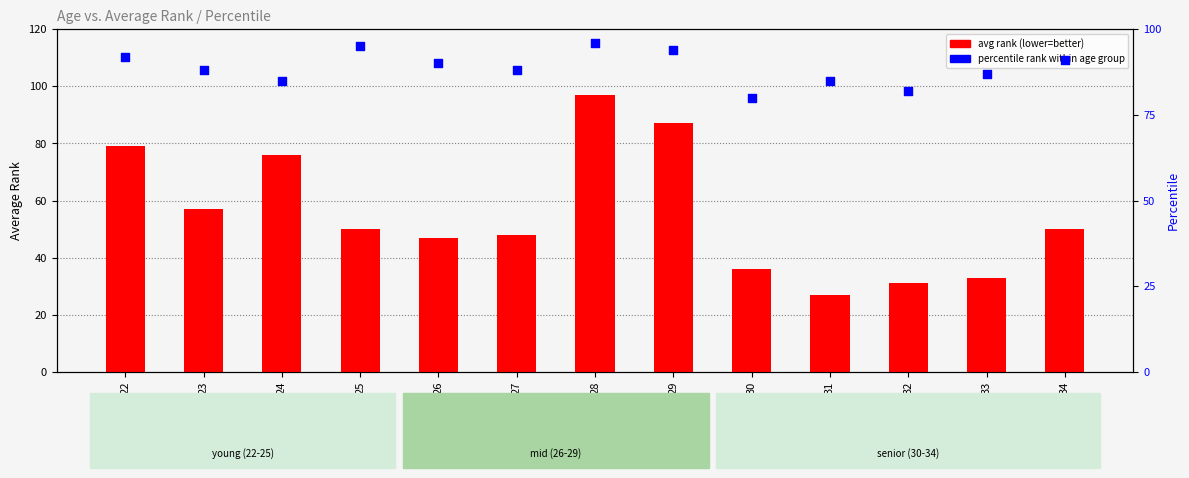

Is the value of percentile rank at 23 greater than the value of avg rank (lower=better) at 31?

Yes